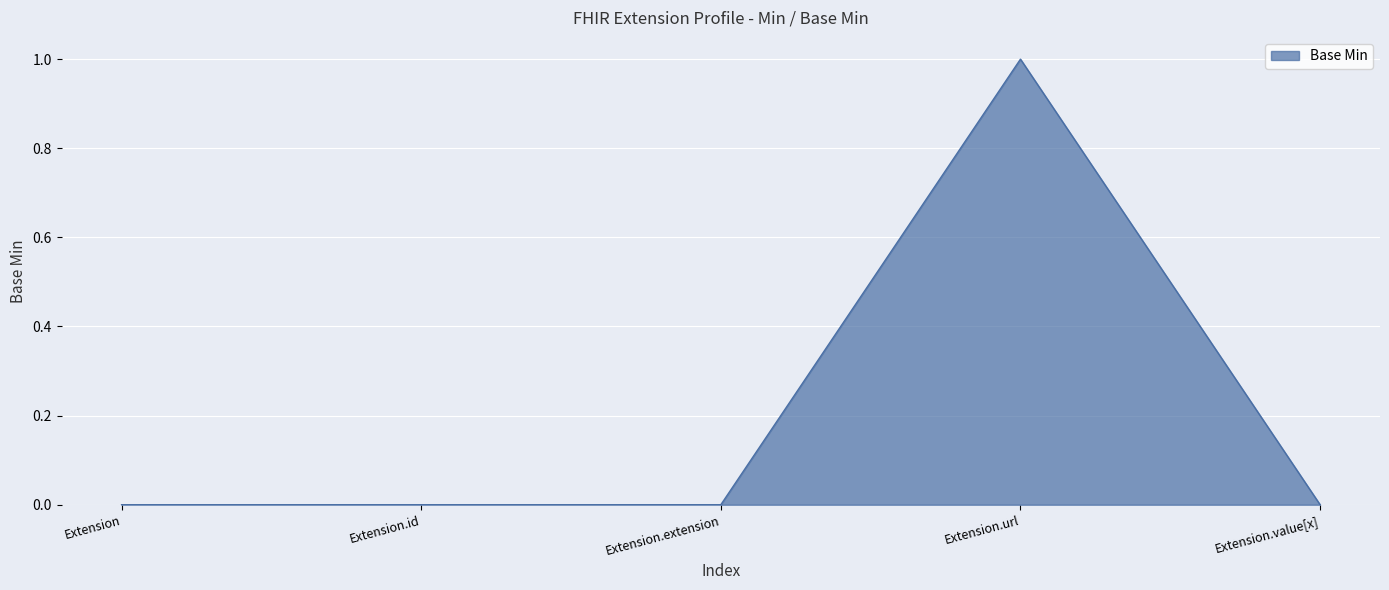

True or false: the data has more than 2 interior local peaks.

False